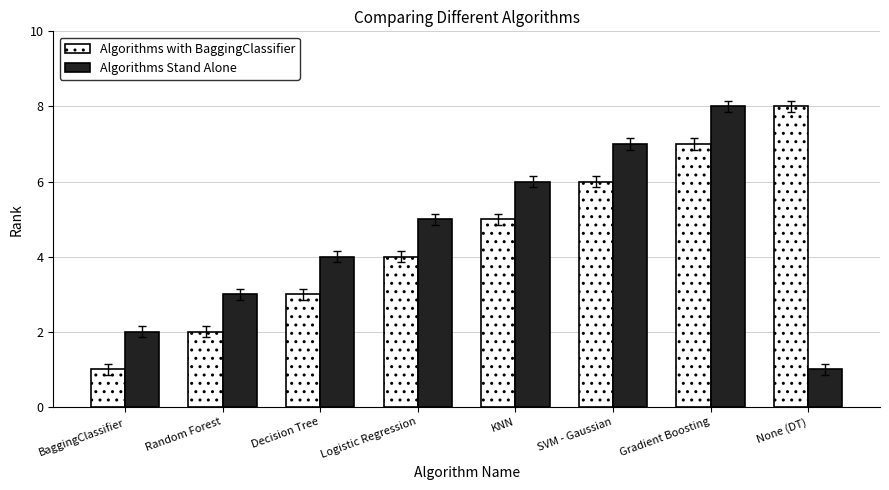

Which category has the highest value in the Algorithms with BaggingClassifier series?

None (DT)